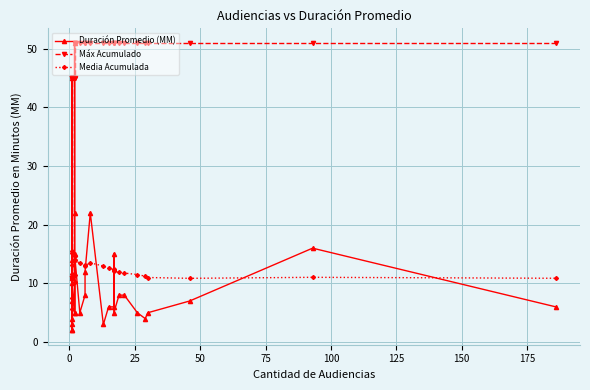

Reading left to right, transcribe all the data shown in this chart.

Duración Promedio (MM): 11.0	4.0	2.0	45.0	14.0	3.0	2.0	7.0	10.0	5.0	22.0	51.0	5.0	15.0	5.0	8.0	12.0	22.0	3.0	6.0	6.0	15.0	5.0	8.0	8.0	5.0	4.0	5.0	7.0	16.0	6.0
Máx Acumulado: 11.0	11.0	11.0	45.0	45.0	45.0	45.0	45.0	45.0	45.0	45.0	51.0	51.0	51.0	51.0	51.0	51.0	51.0	51.0	51.0	51.0	51.0	51.0	51.0	51.0	51.0	51.0	51.0	51.0	51.0	51.0
Media Acumulada: 11.0	7.5	5.7	15.5	15.2	13.2	11.6	11.0	10.9	10.3	11.4	14.7	13.9	14.0	13.4	13.1	13.0	13.5	12.9	12.6	12.3	12.4	12.1	11.9	11.8	11.5	11.2	11.0	10.9	11.0	10.9